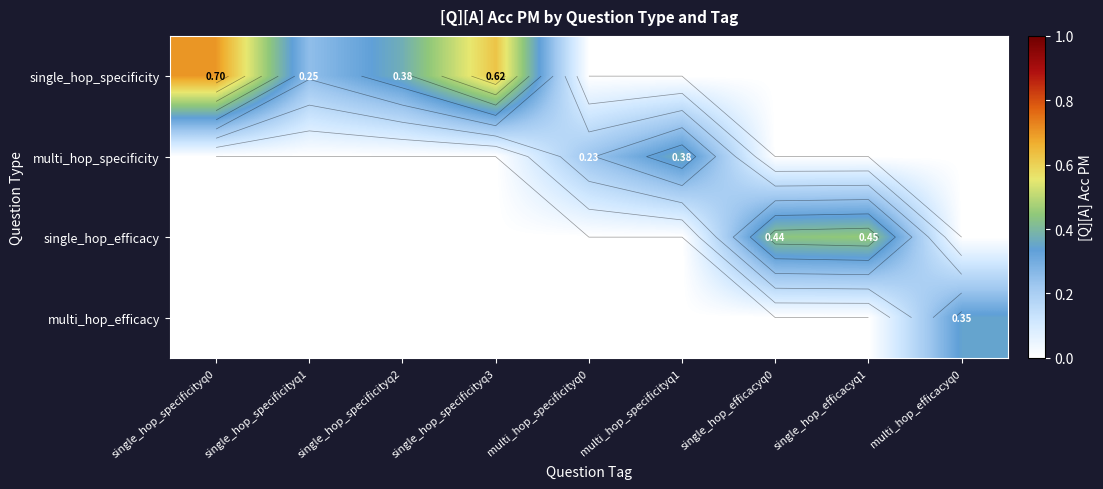

How many data points does each series have?

9